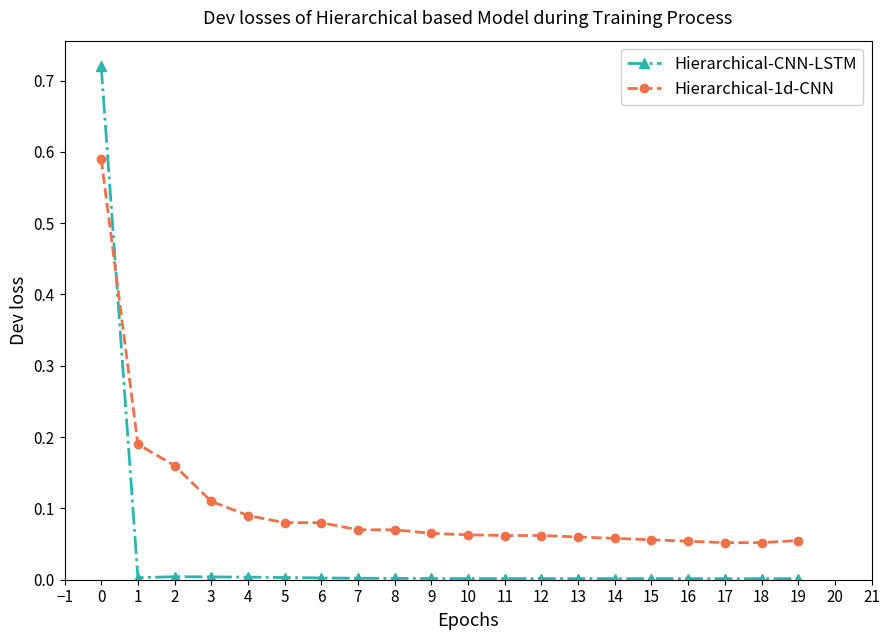

True or false: Hierarchical-1d-CNN has a value of 0.0 at 13.

False